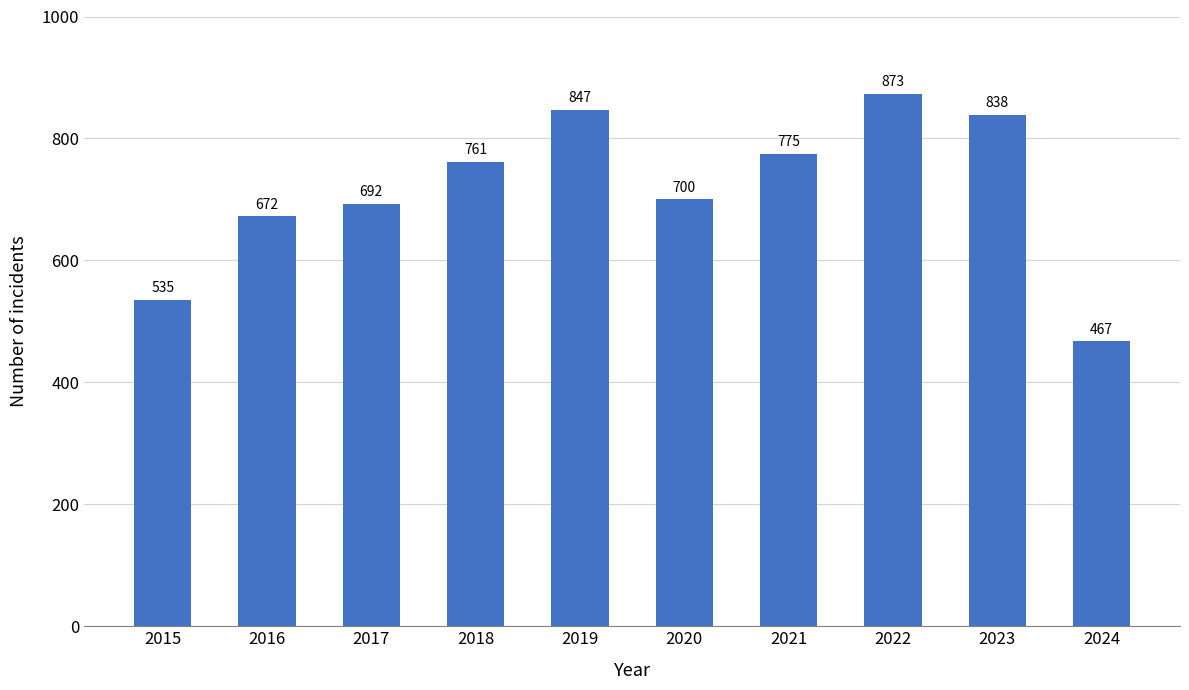

What is the average value?

716